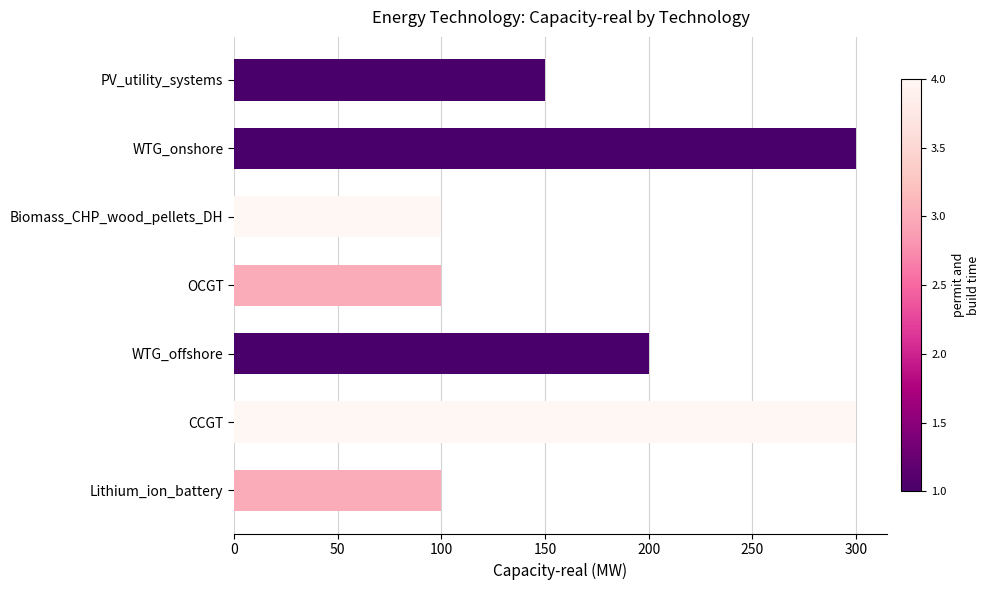

How many bars are there in total?

7